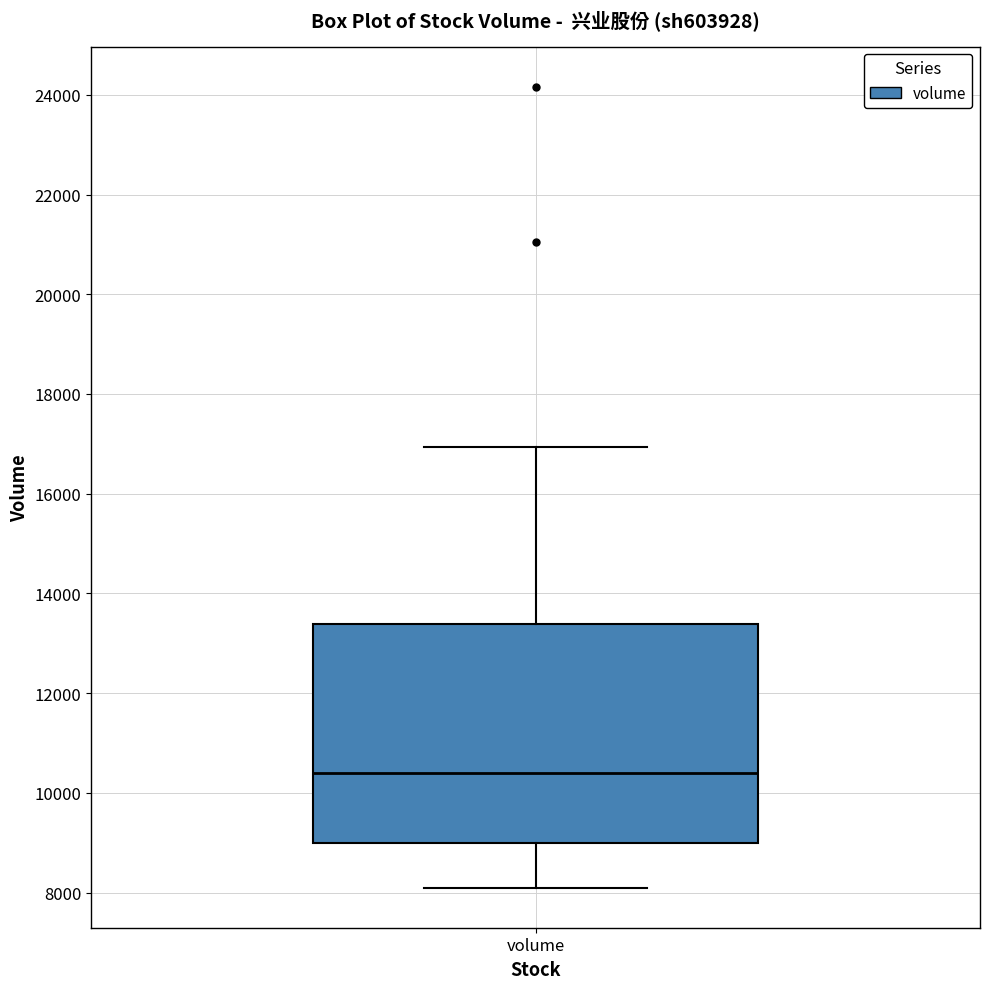

Transcribe this box plot: give where the median line is, the range the box spans, and where the two whiskers end, as read against the y-axis. The values are not printed on the chart, so give them approximately, as read against the axis.

median 10400, box 9000 to 13400, whiskers 8000 to 17000